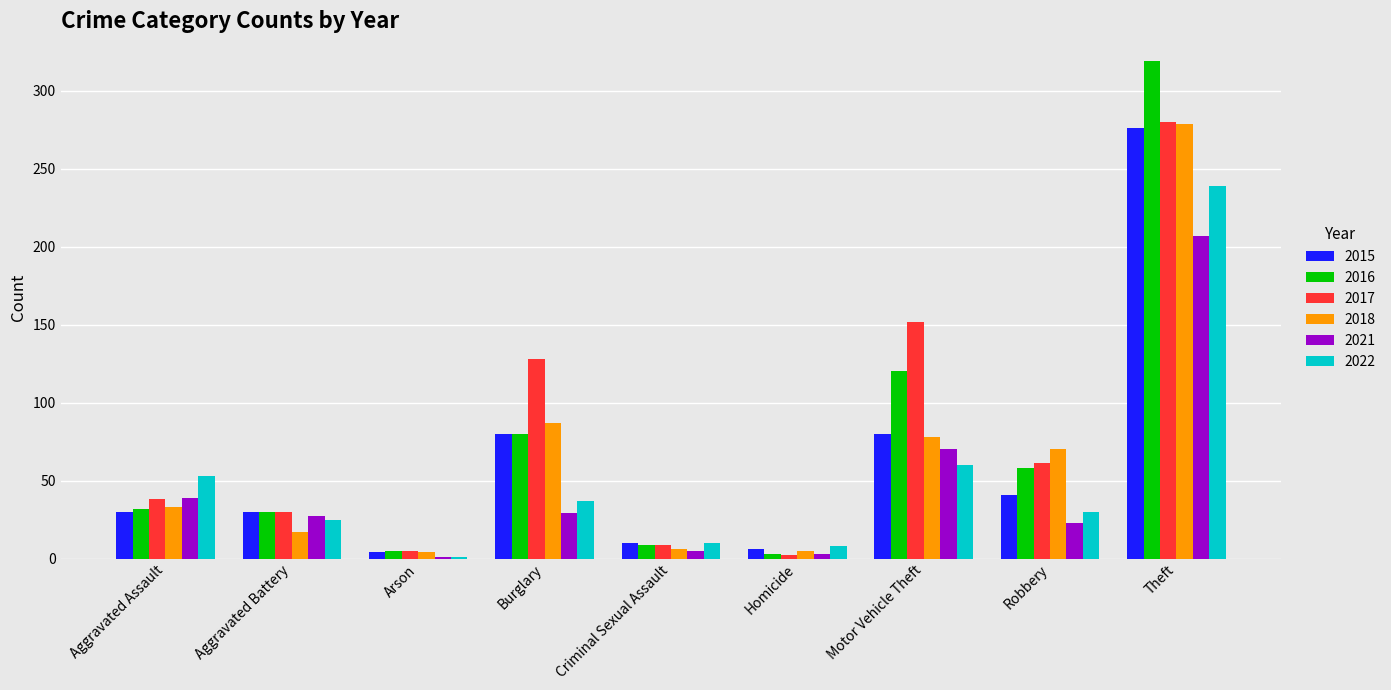

Which series has the widest spread of values?

2016